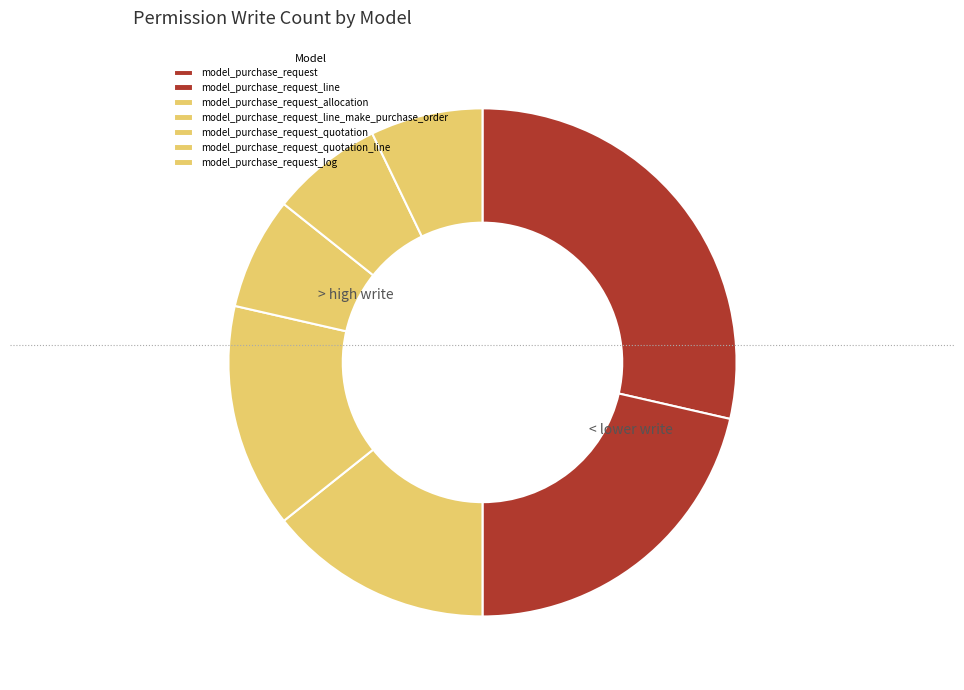

To the nearest percent, what portion does model_purchase_request_quotation represent?

7%